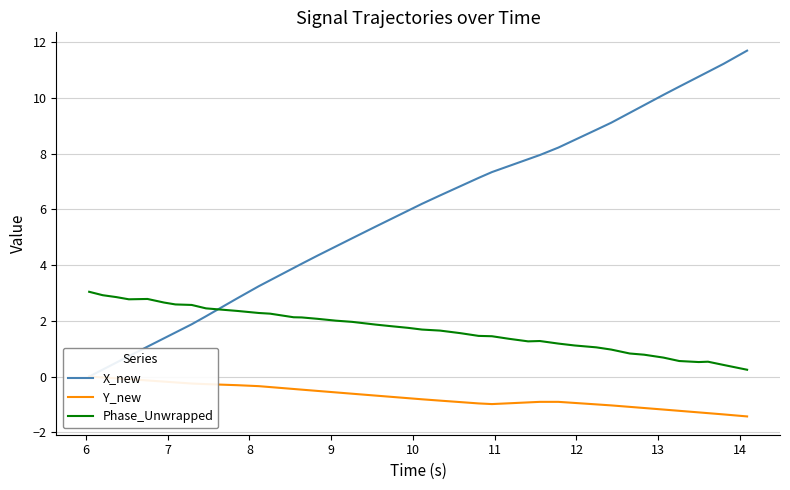

List the series in order of their overall mean, lowest first.

Y_new, Phase_Unwrapped, X_new